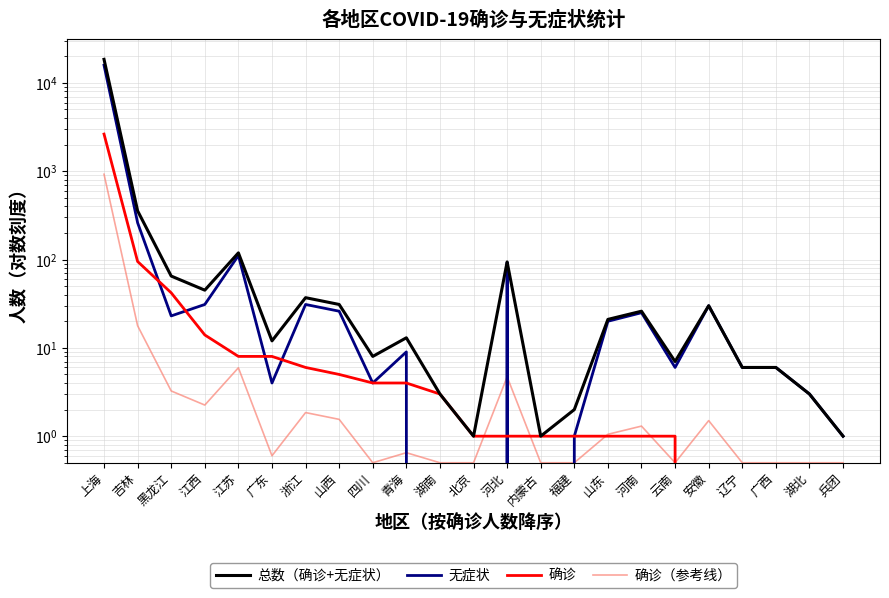

At how many categories does at least one series exceed 13053?

1